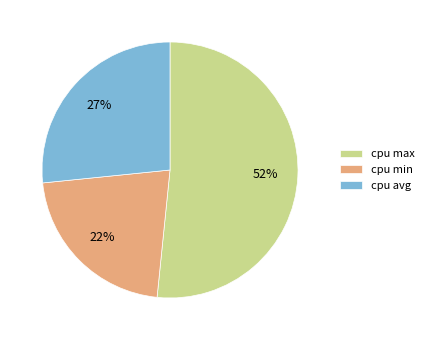

To the nearest percent, what is the difference between the largest and smallest slice percentages?

30%